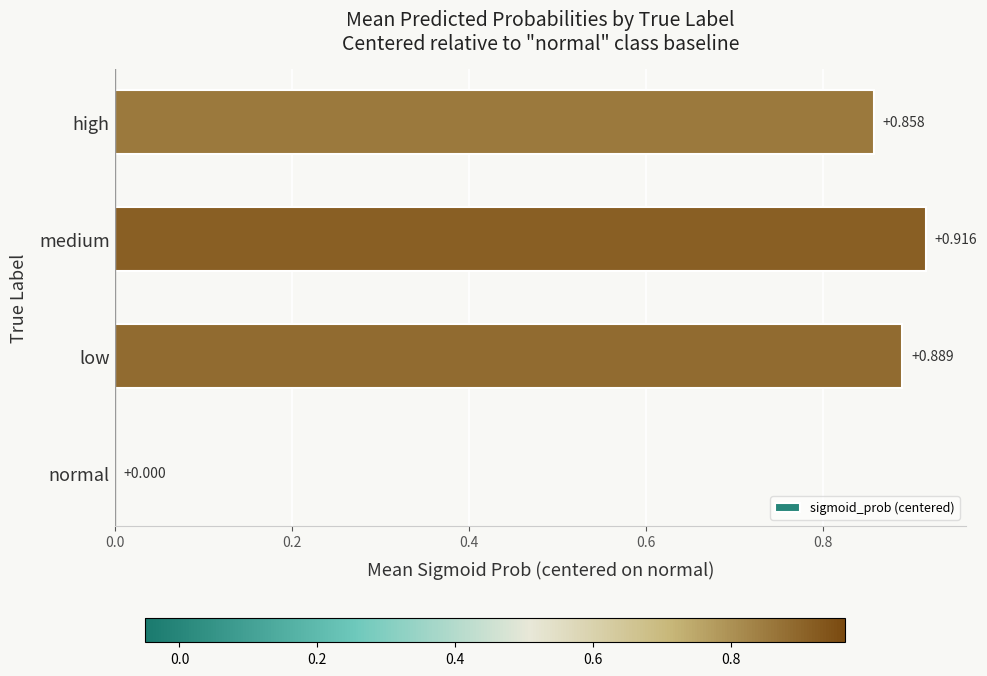

Which has a higher value, normal or low?

low